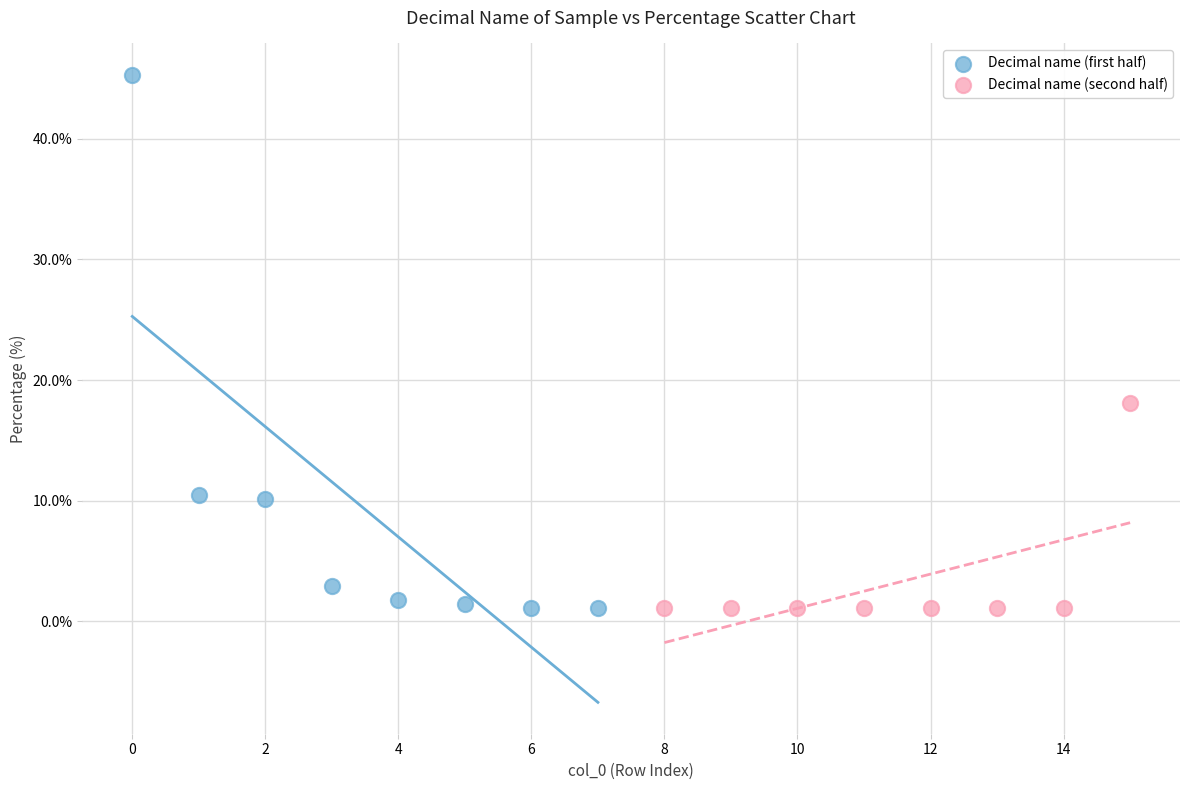

What are all the series names shown in the legend?

Decimal name (first half), Decimal name (second half)